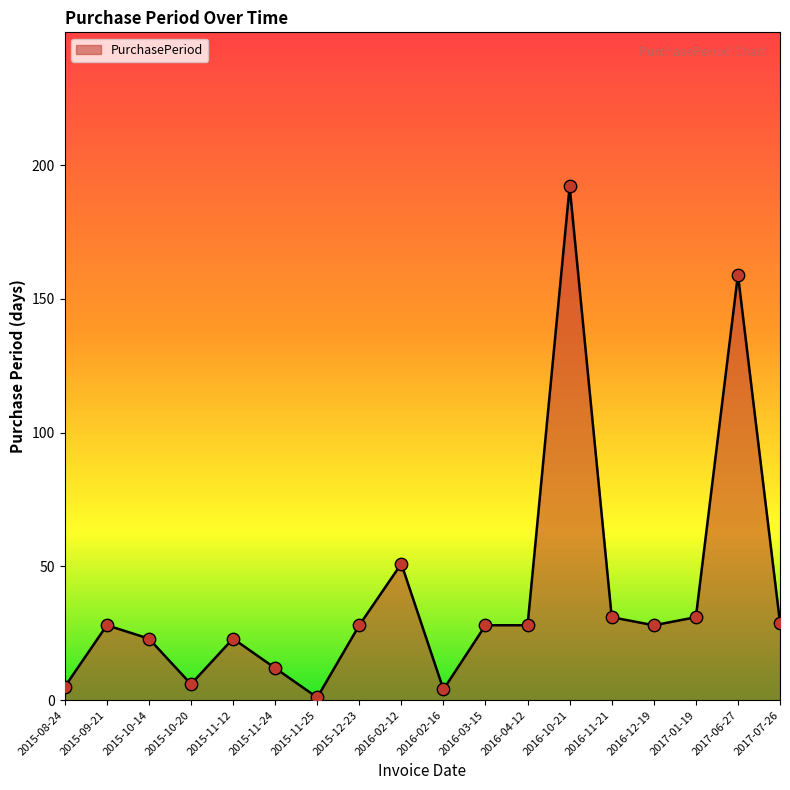

Which has a higher value, 2016-11-21 or 2017-06-27?

2017-06-27